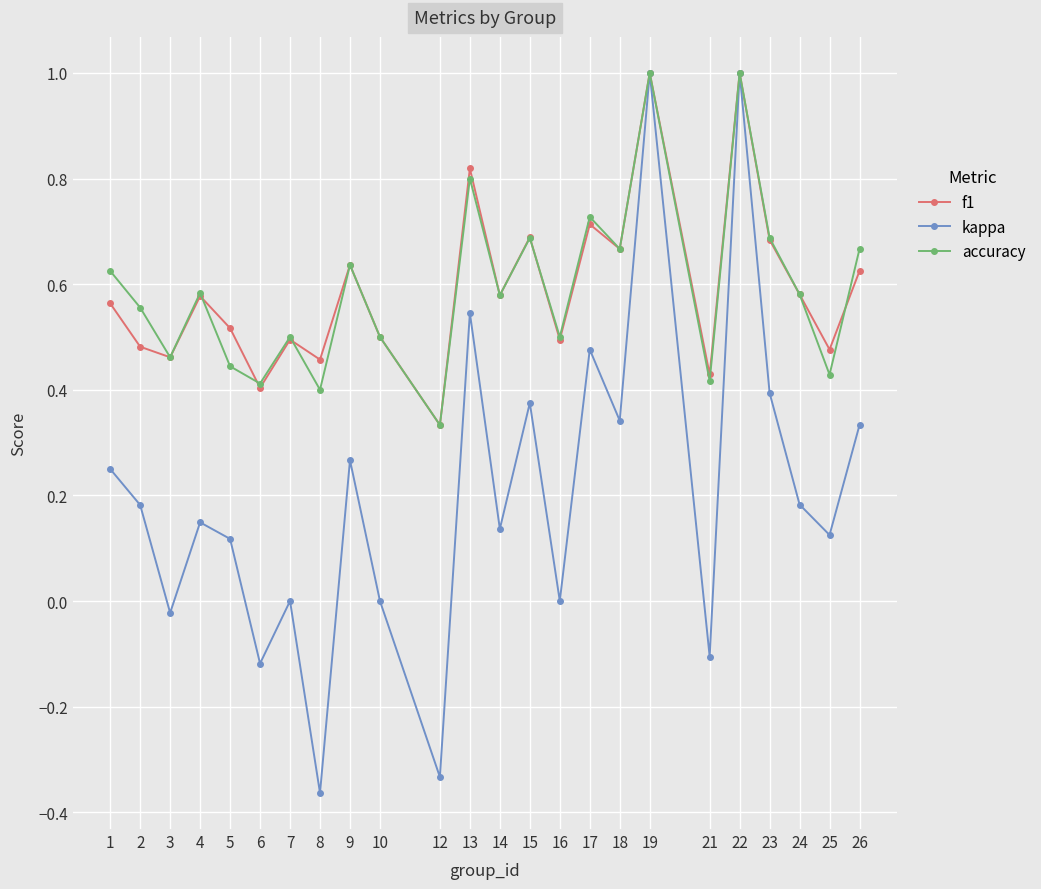

Rank the series at 5 from lowest to highest value.

kappa, accuracy, f1